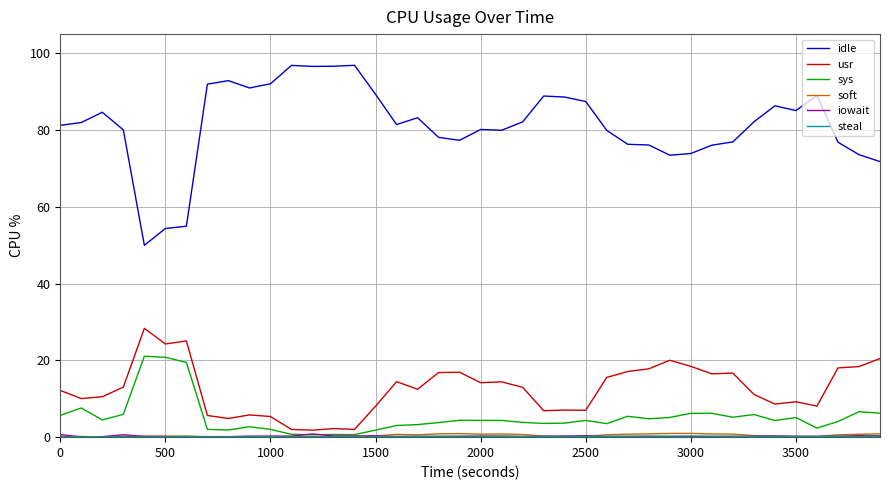

Is this an area chart (filled region under the line)?

No